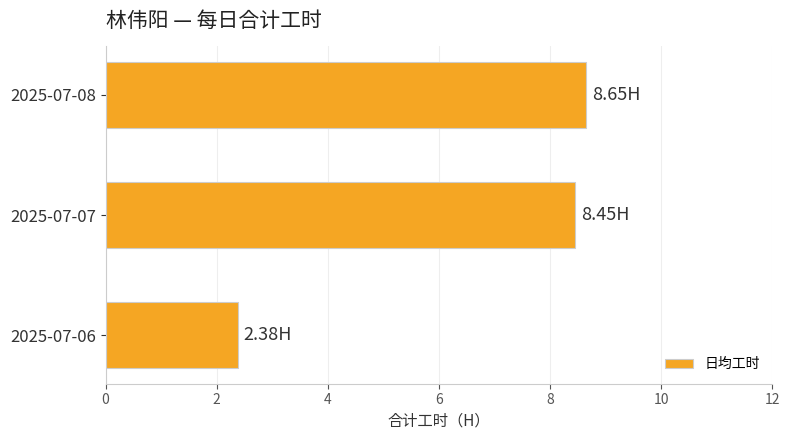

What is the difference between the maximum and minimum values?

6.3